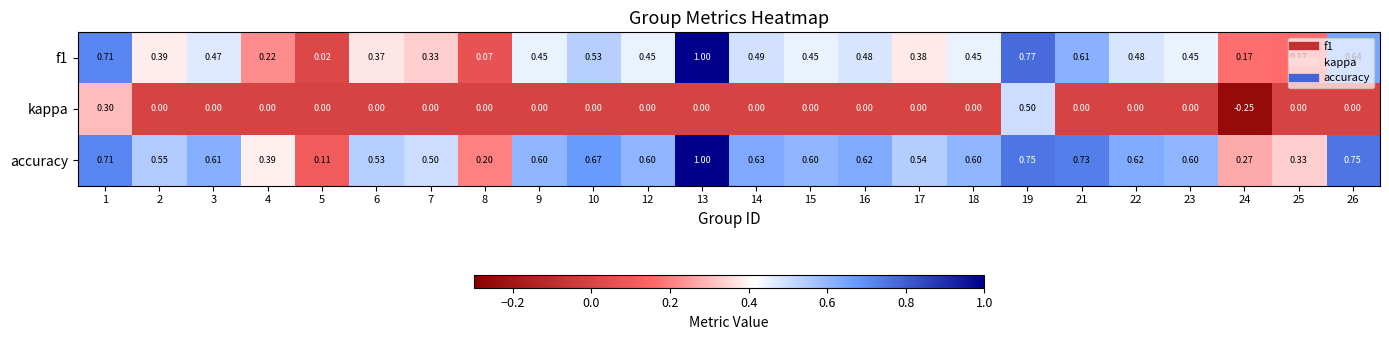

What is the total value across all series at 15?

1.1